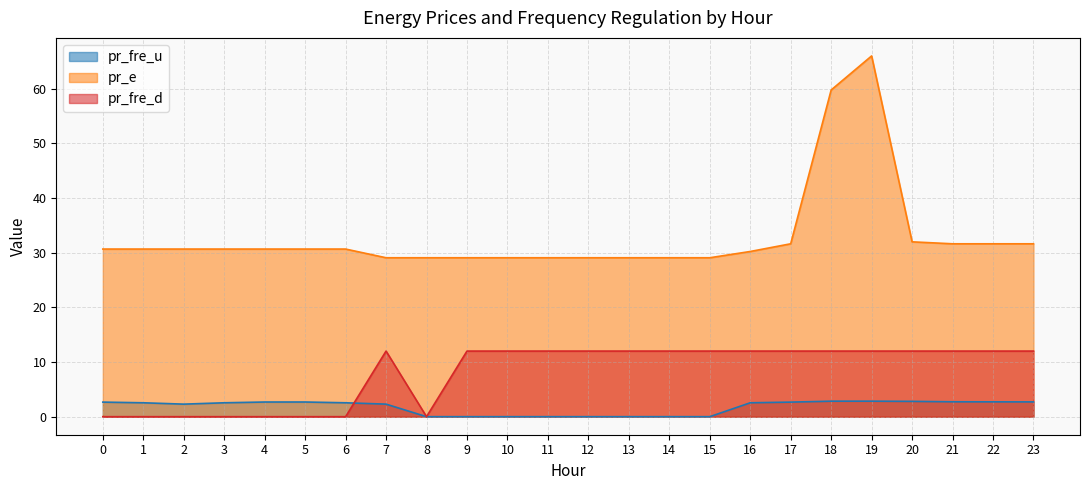

What is the difference between the second highest and minimum values in the pr_fre_u series?

2.8